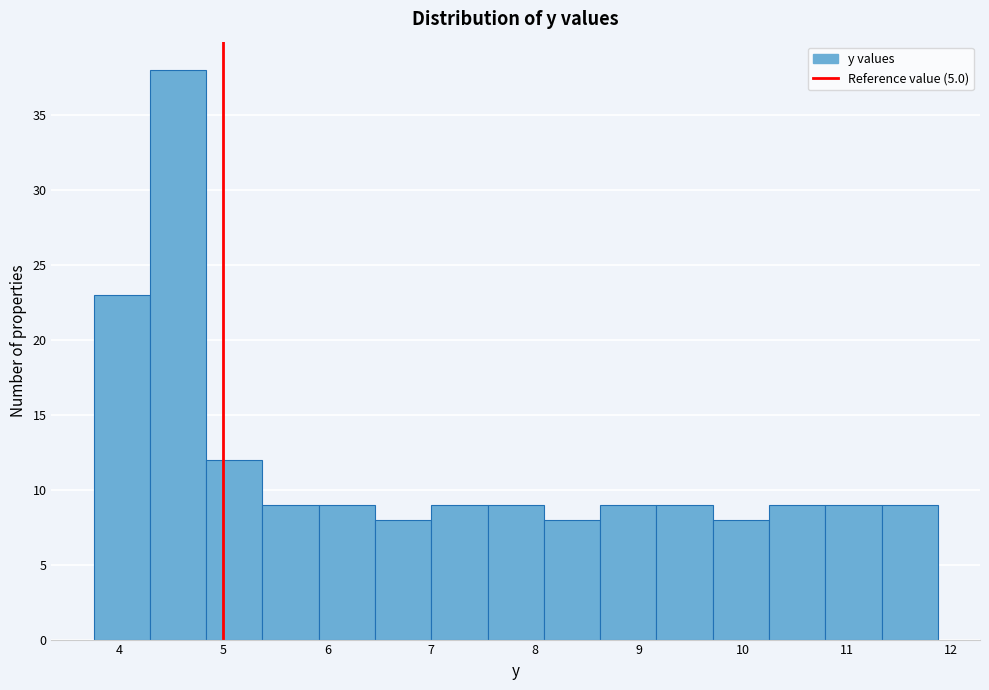

Over which range of the x-axis is the bar tallest?

4.3 to 4.8